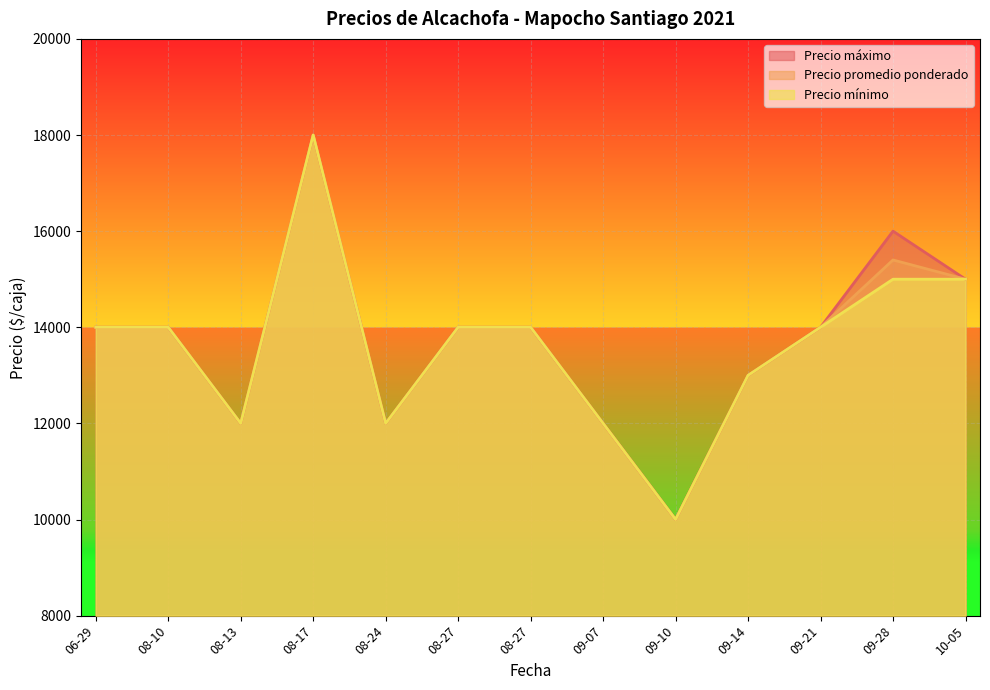

Reading right to left, list all the values displayed in this chart.

Precio máximo: 15000	16000	14000	13000	10000	12000	14000	14000	12000	18000	12000	14000	14000
Precio promedio ponderado: 15000	15400	14000	13000	10000	12000	14000	14000	12000	18000	12000	14000	14000
Precio mínimo: 15000	15000	14000	13000	10000	12000	14000	14000	12000	18000	12000	14000	14000